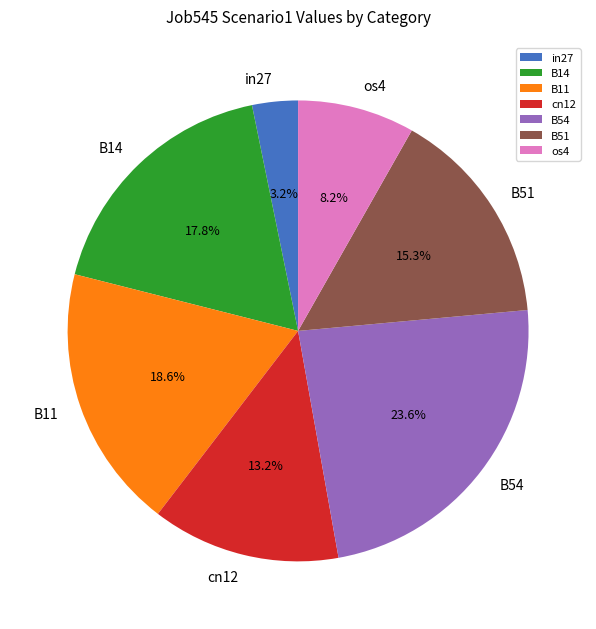

How many slices are in this pie chart?

7